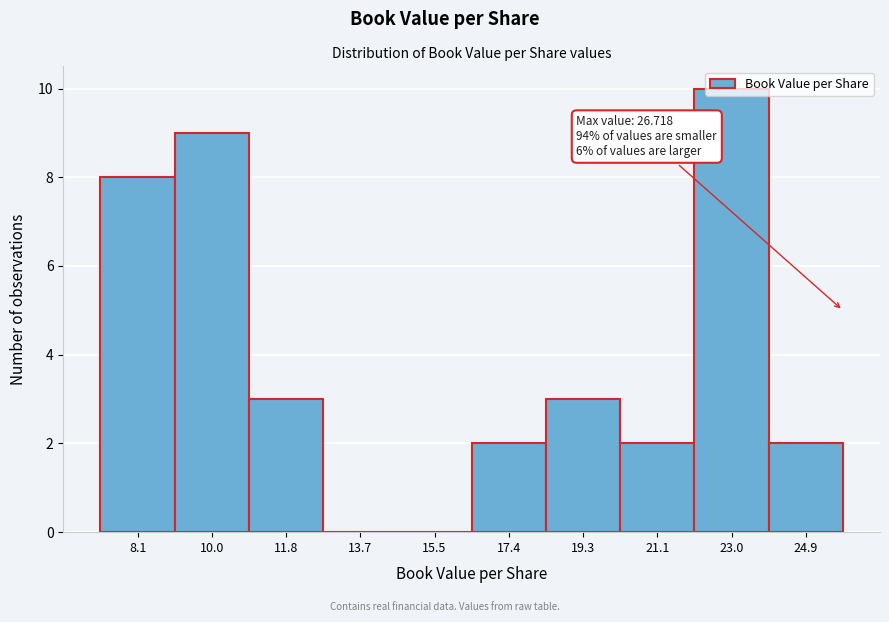

True or false: the data shows 1 at 11.8.

False